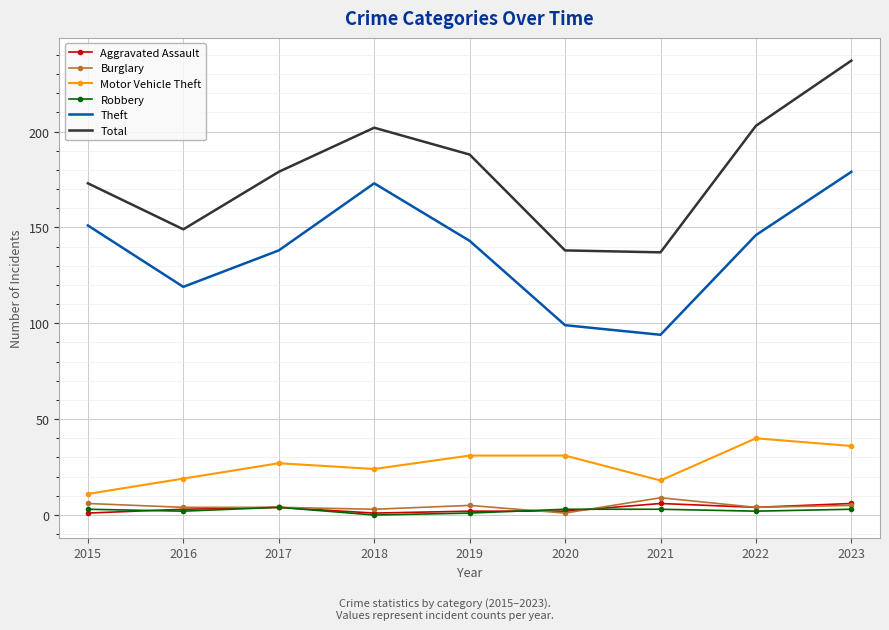

What is the highest value of the Theft series?

179